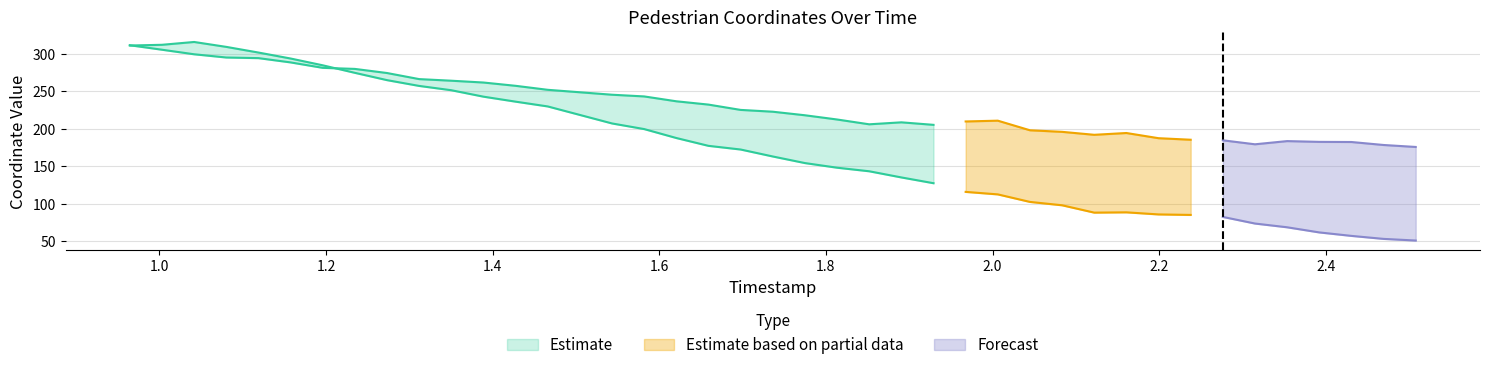

What is the difference between the x values at 1 and 23?

177.1